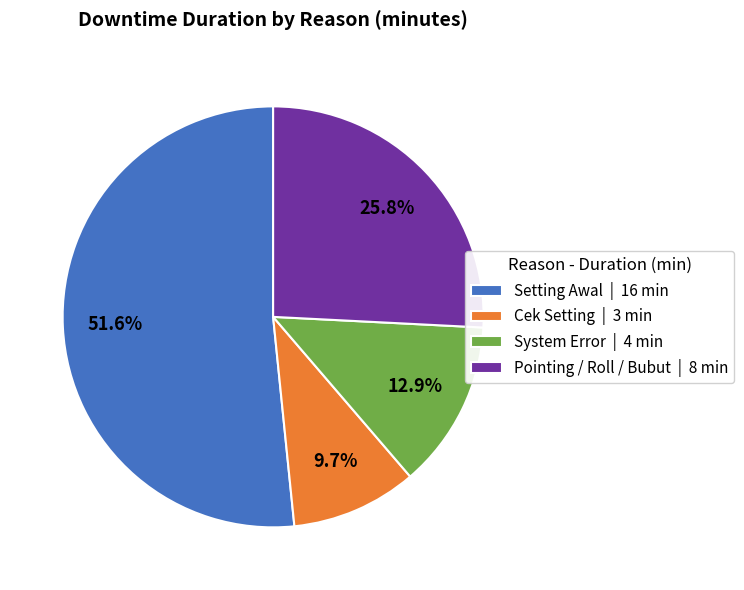

To the nearest percent, what portion does Pointing / Roll / Bubut represent?

26%